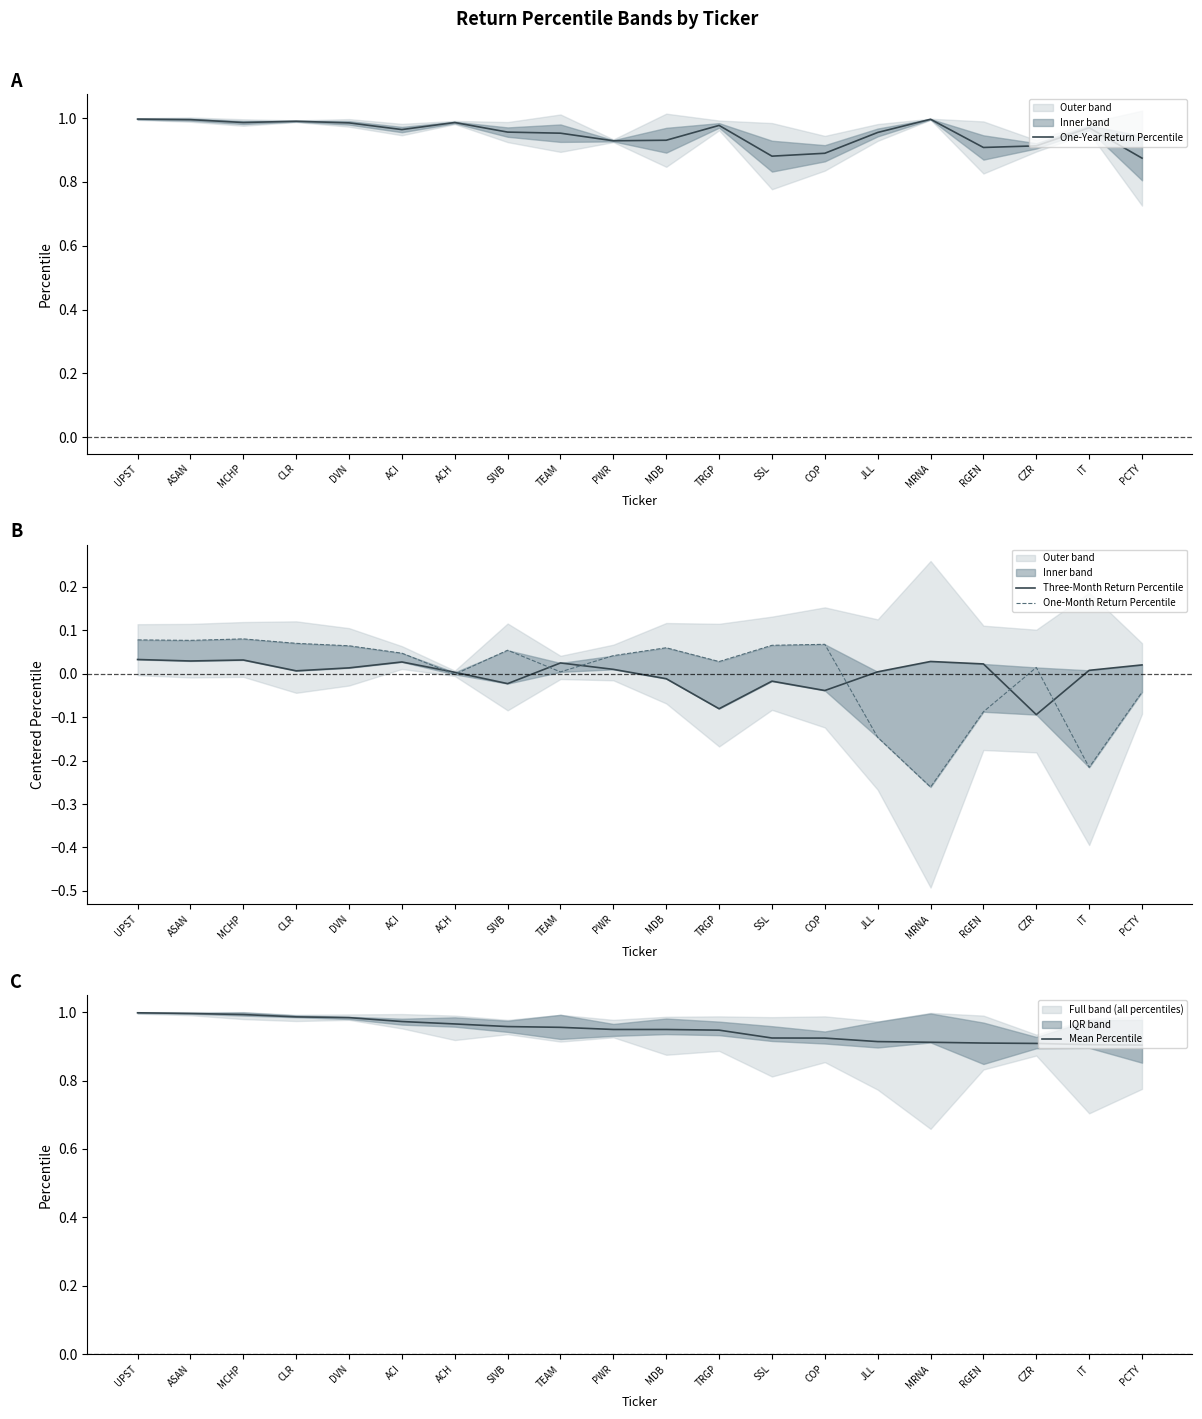

What are all the series names shown in the legend?

One-Year Return Percentile, Three-Month Return Percentile, One-Month Return Percentile, Mean Percentile